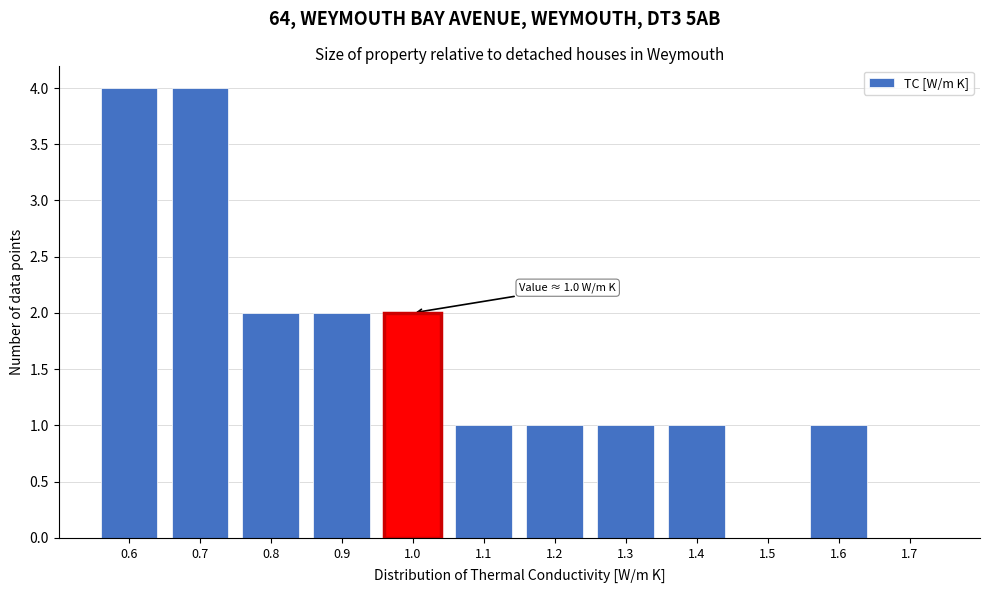

Reading right to left, what are all the values shown in this chart?

1.7=0	1.6=1	1.5=0	1.4=1	1.3=1	1.2=1	1.1=1	1.0=2	0.9=2	0.8=2	0.7=4	0.6=4